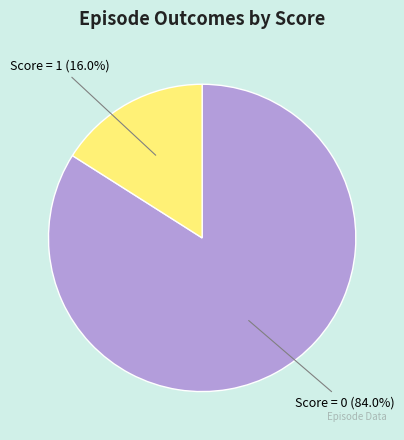

Is there any slice that represents more than half of the pie?

Yes